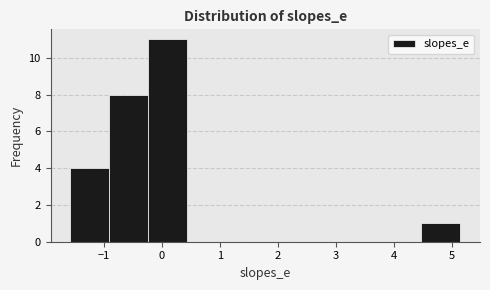

Over which range of the x-axis is the bar tallest?

-0.2 to 0.4